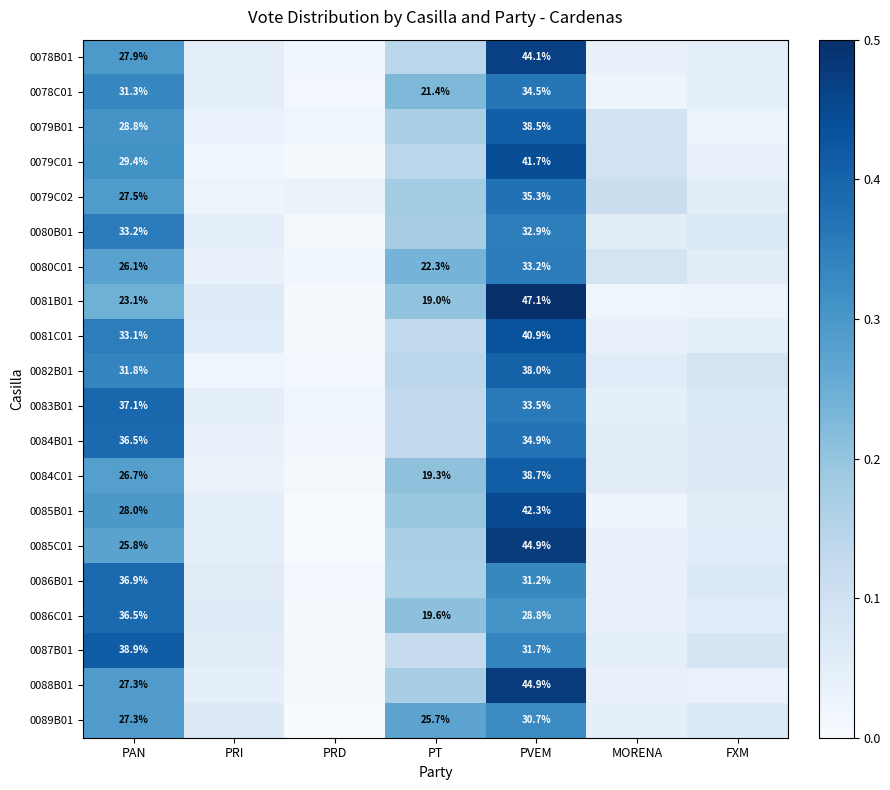

What is the total value across all series at MORENA?

1.0